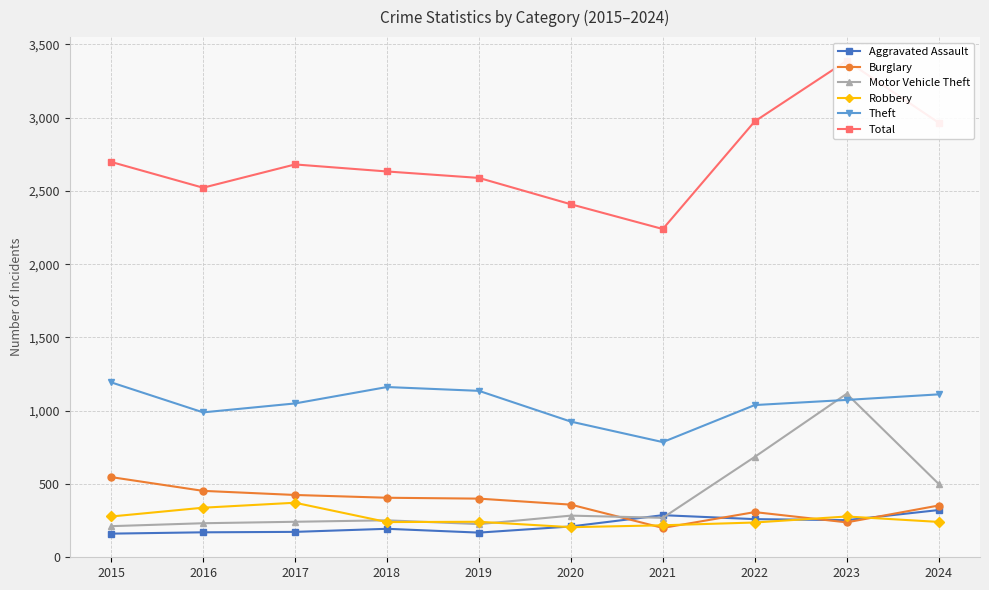

What is the smallest value displayed?

160